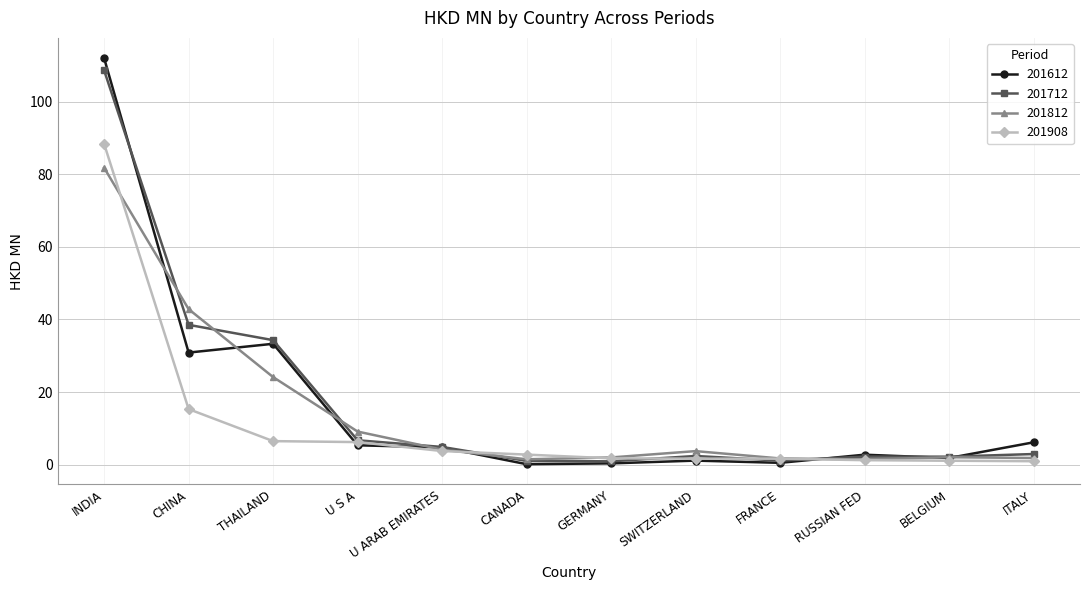

How many distinct data groups are displayed?

4